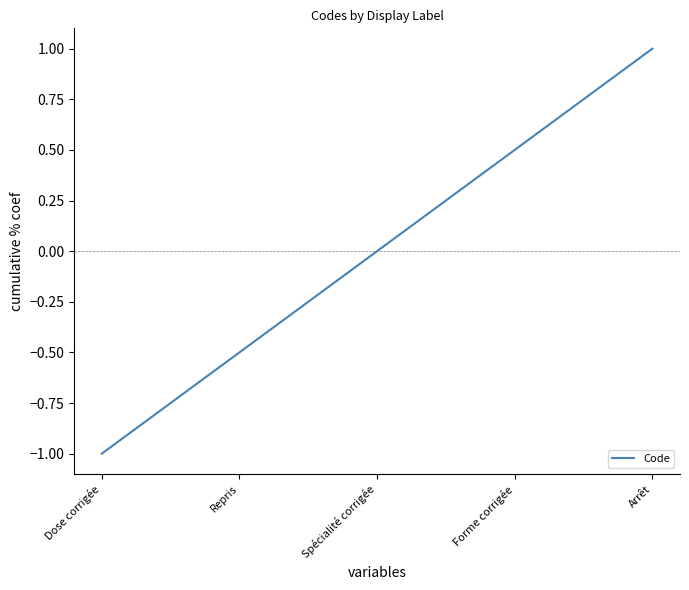

Read the value at Forme corrigée.

0.5